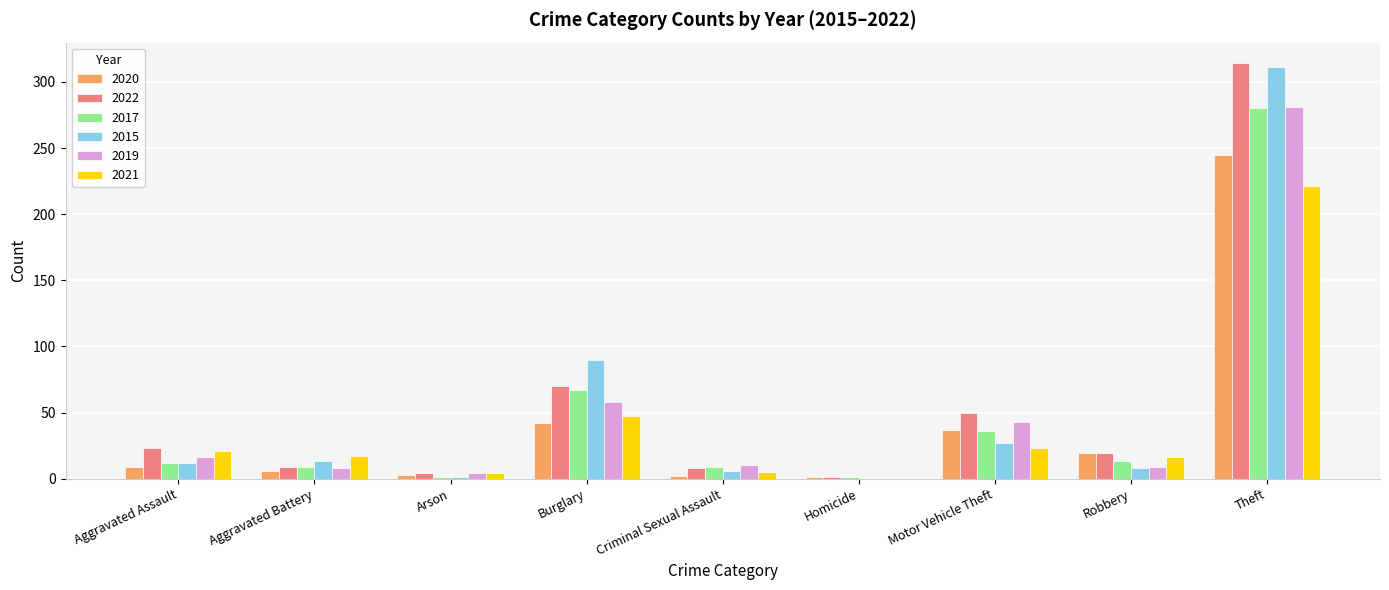

What is the total value across all series at Aggravated Assault?

93